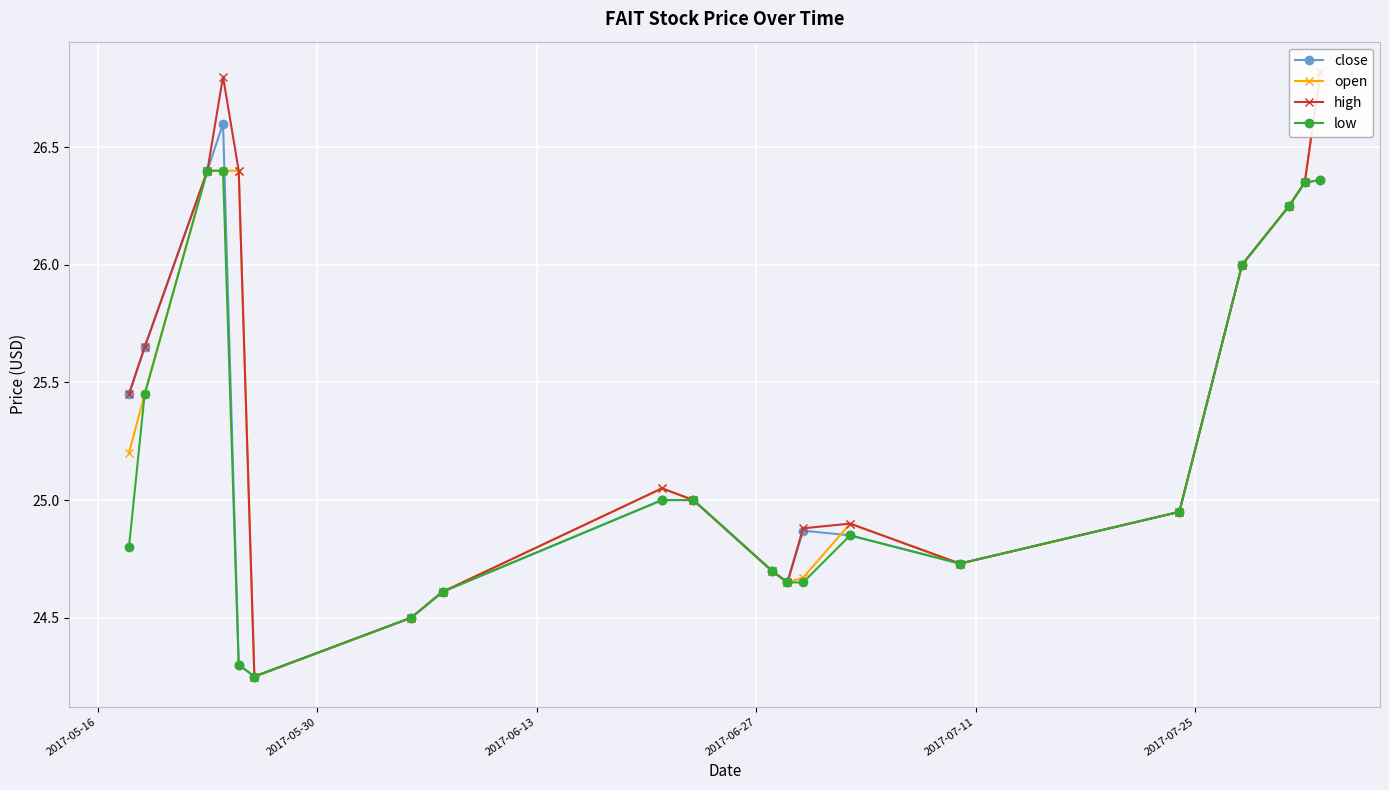

Reading right to left, what are all the values shown in this chart?

close: 26.4	26.4	26.2	26.0	24.9	24.7	24.9	24.9	24.6	24.7	25.0	25.0	24.6	24.5	24.2	24.3	26.6	26.4	25.6	25.4
open: 26.8	26.4	26.2	26.0	24.9	24.7	24.9	24.7	24.6	24.7	25.0	25.1	24.6	24.5	24.2	26.4	26.4	26.4	25.4	25.2
high: 26.8	26.4	26.2	26.0	24.9	24.7	24.9	24.9	24.6	24.7	25.0	25.1	24.6	24.5	24.2	26.4	26.8	26.4	25.6	25.4
low: 26.4	26.4	26.2	26.0	24.9	24.7	24.9	24.6	24.6	24.7	25.0	25.0	24.6	24.5	24.2	24.3	26.4	26.4	25.4	24.8